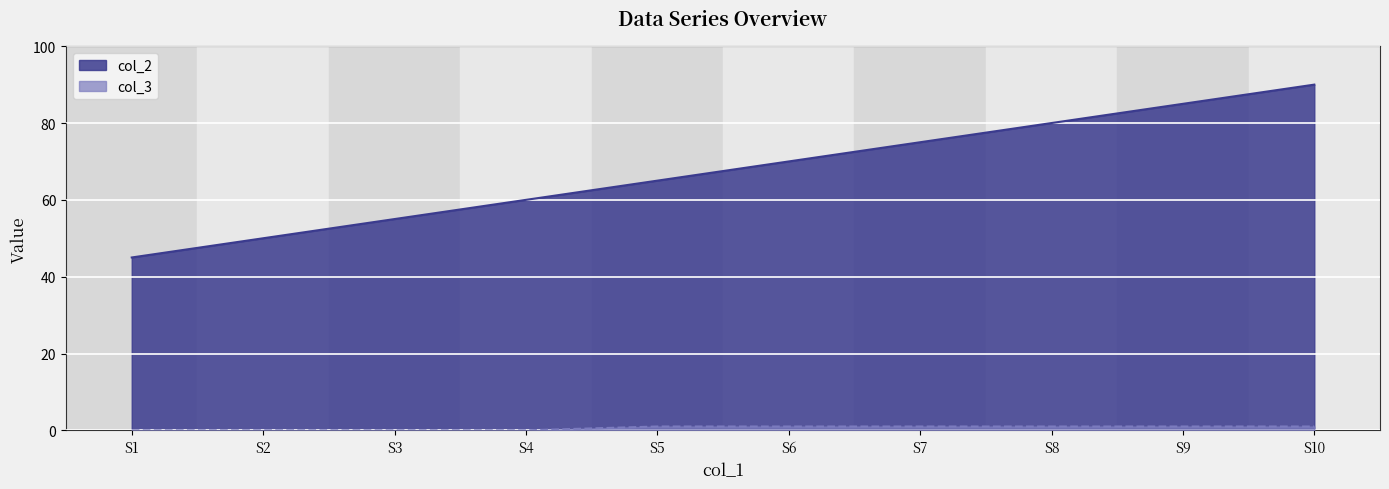

Reading left to right, extract all data points from this chart.

col_2: 45	50	55	60	65	70	75	80	85	90
col_3: 0	0	0	0	1	1	1	1	1	1